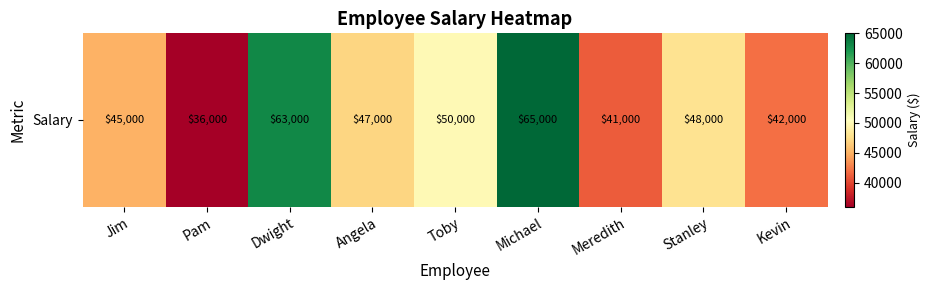

Approximately how many times larger is the value at Toby compared to Dwight?

0.8